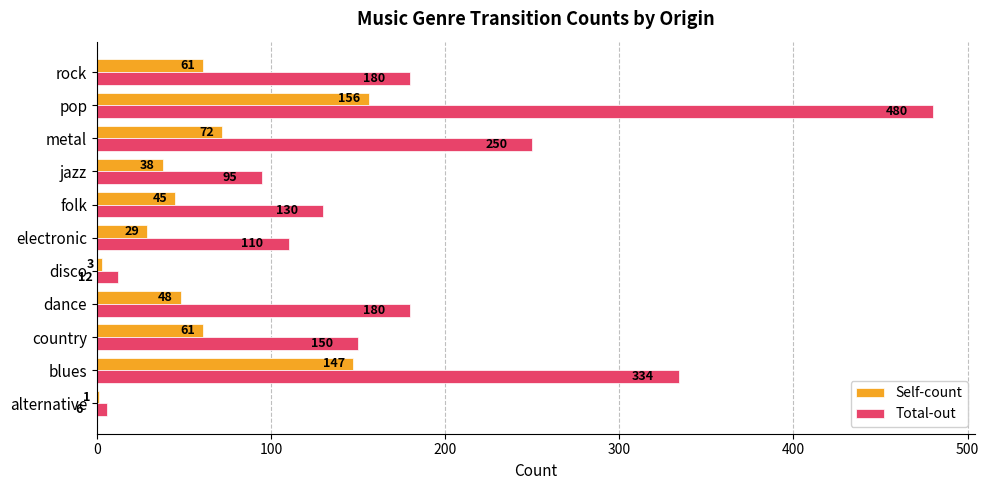

At which category is the sum across all series the highest?

pop